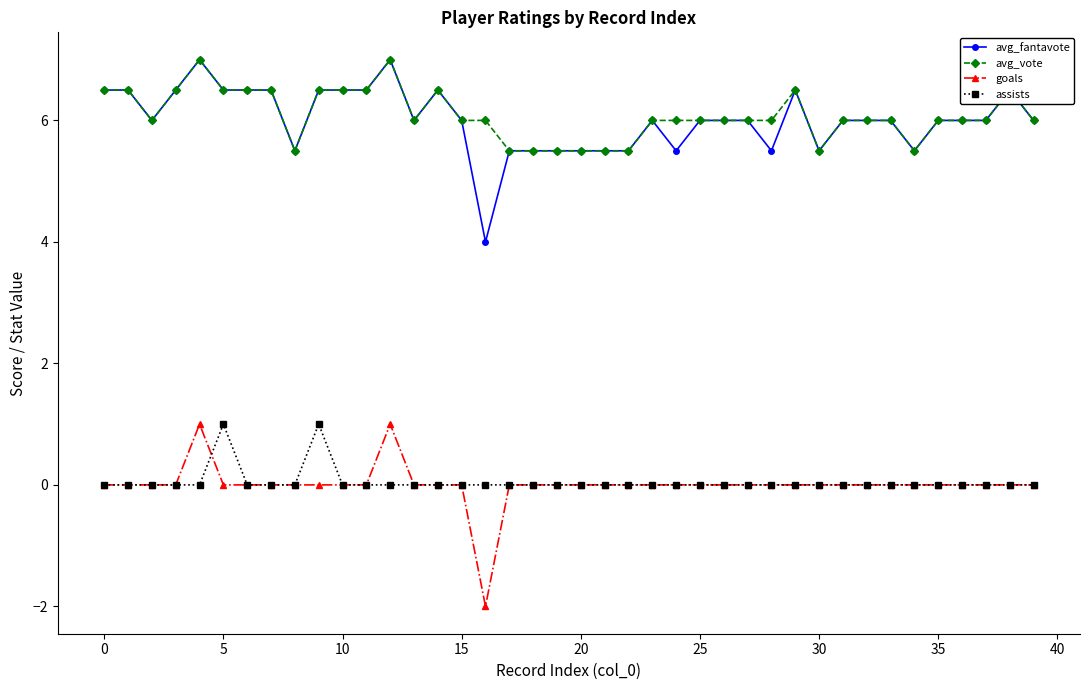

How many goals values are between 0 and 1?

39